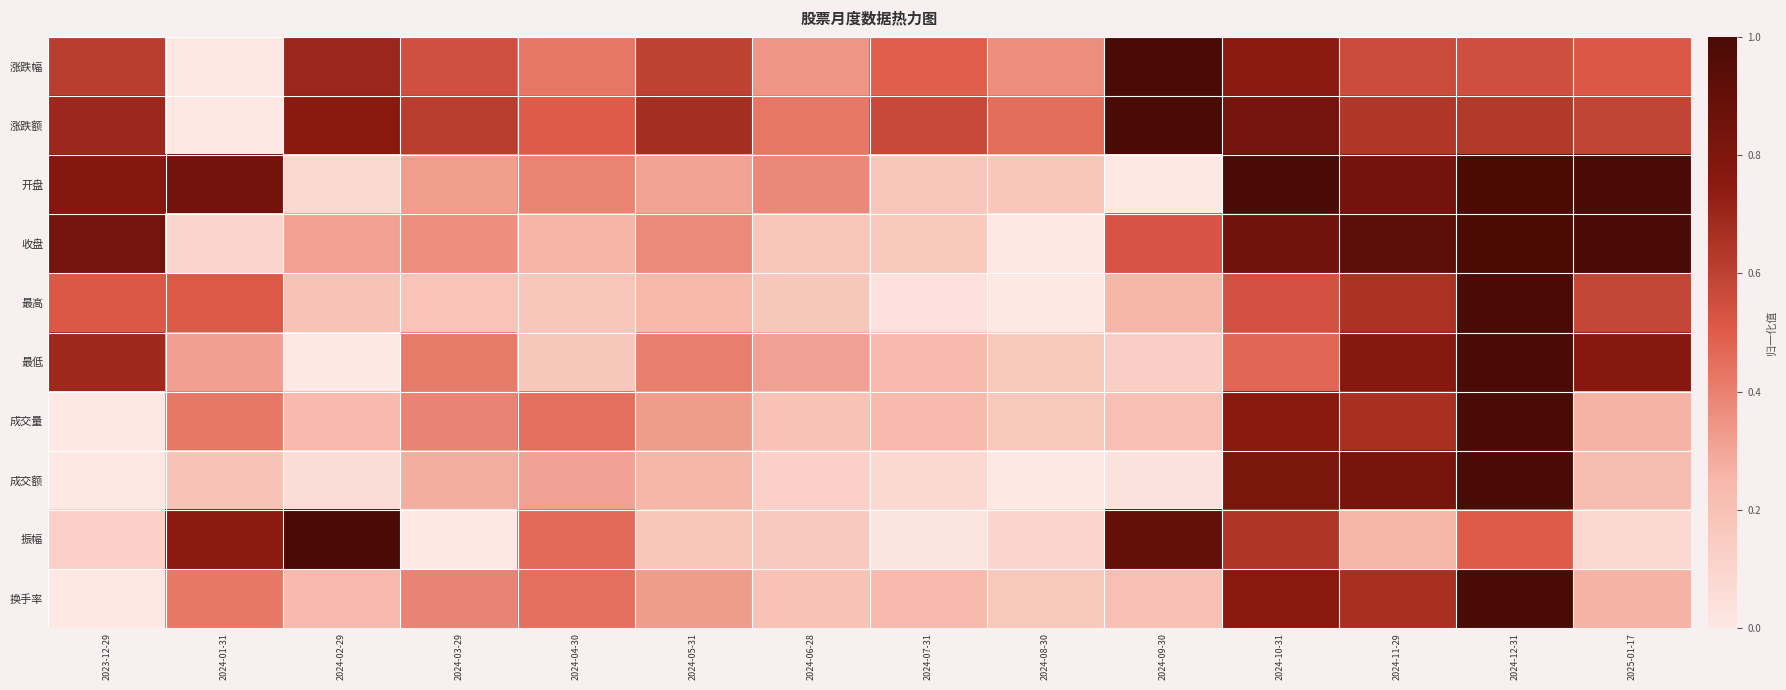

At which category does the chart reach its peak across all series?

2024-09-30